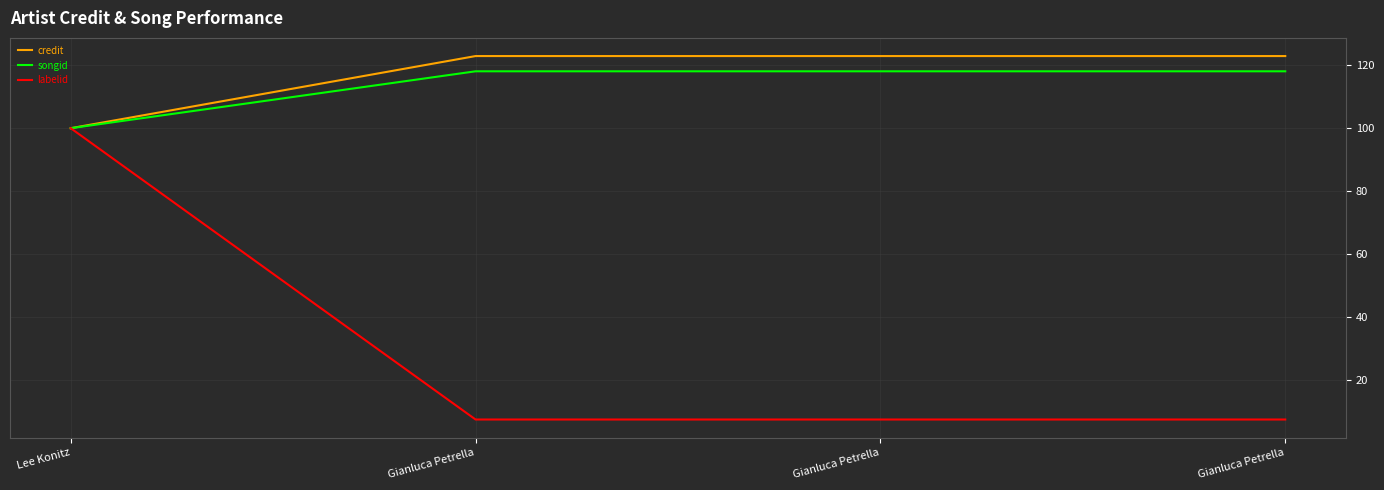

Does the chart display data point markers on the line(s)?

No